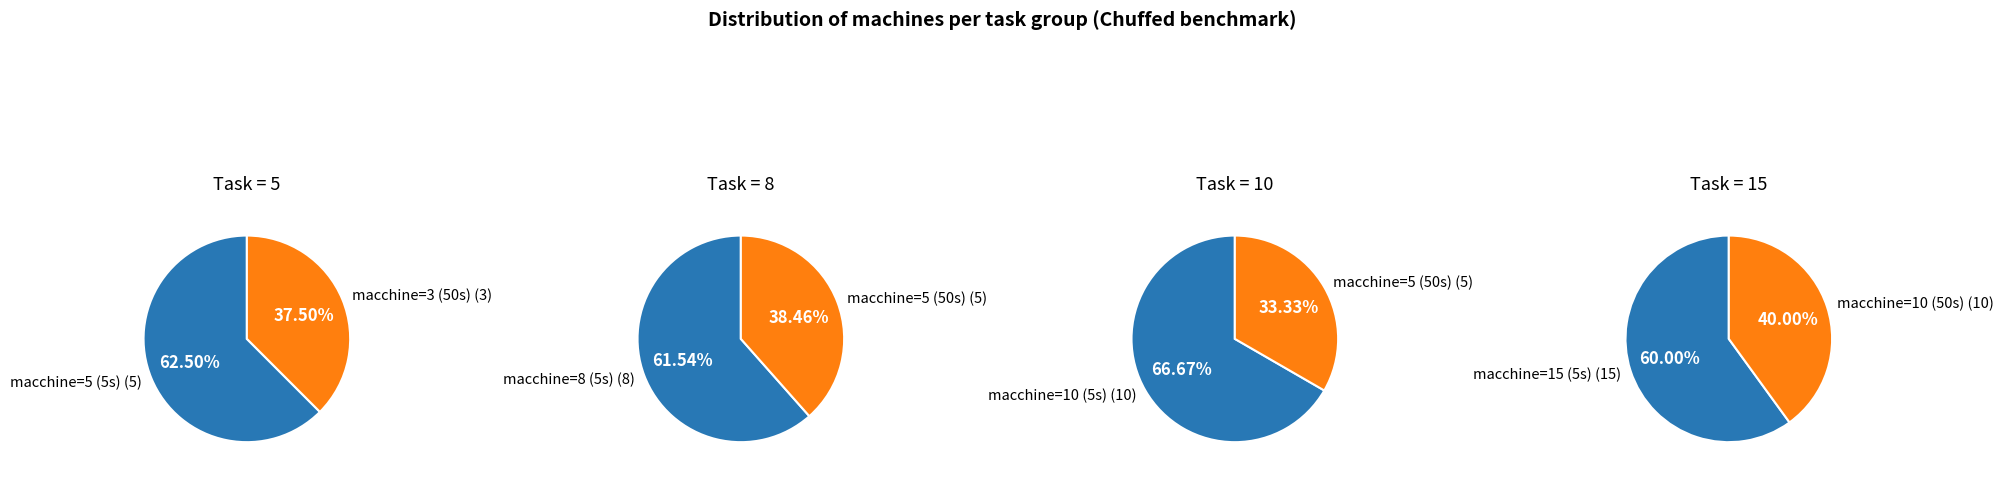

How many segments does this pie chart have?

2